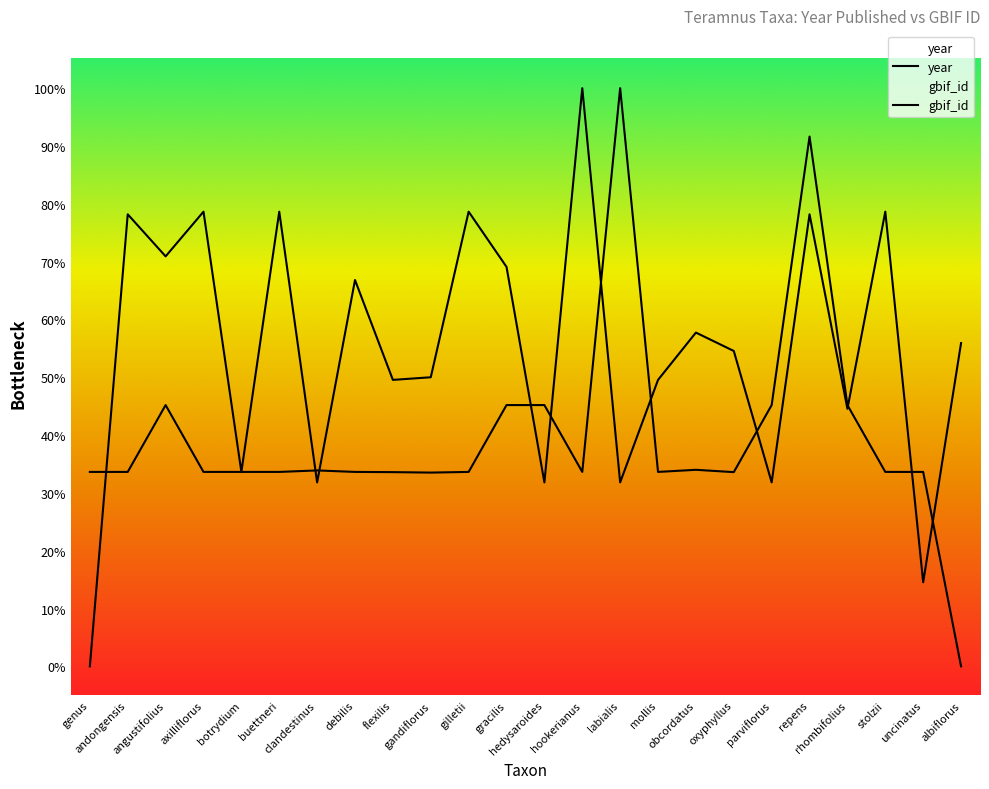

True or false: gbif_id has a value of 1.0 at labialis.

True